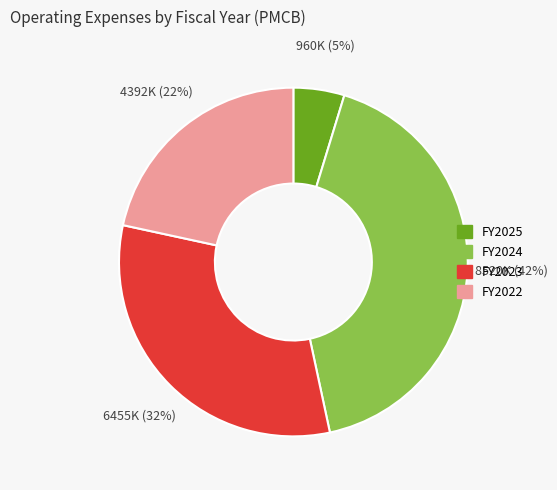

The FY2023 slice represents 32% of the pie. True or false?

True